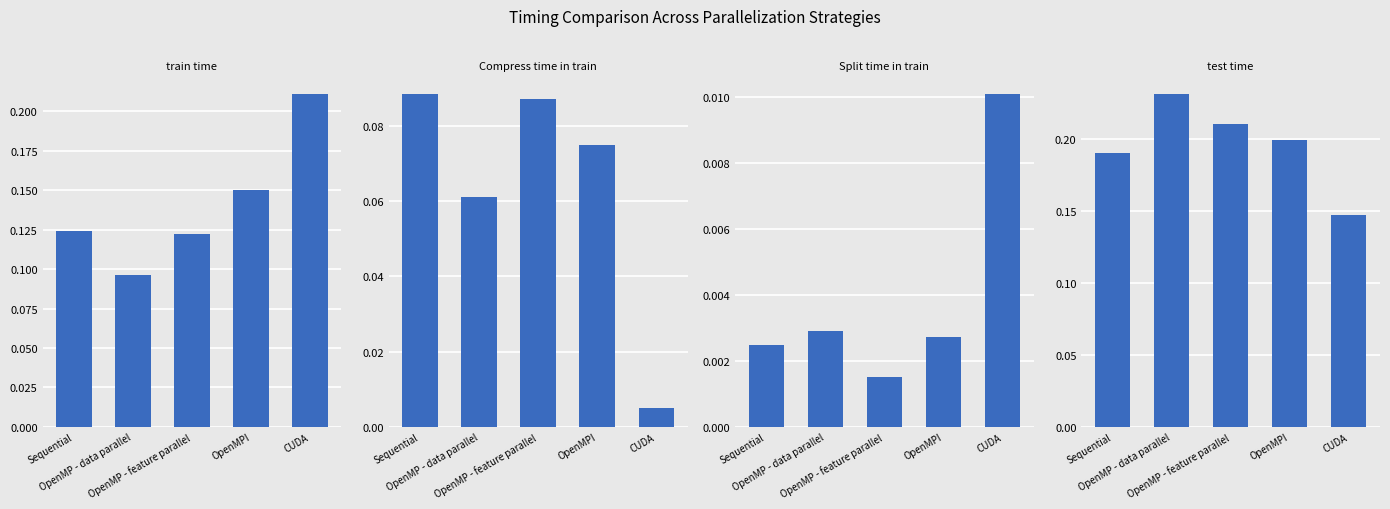

How many test time values are between 0 and 1?

5